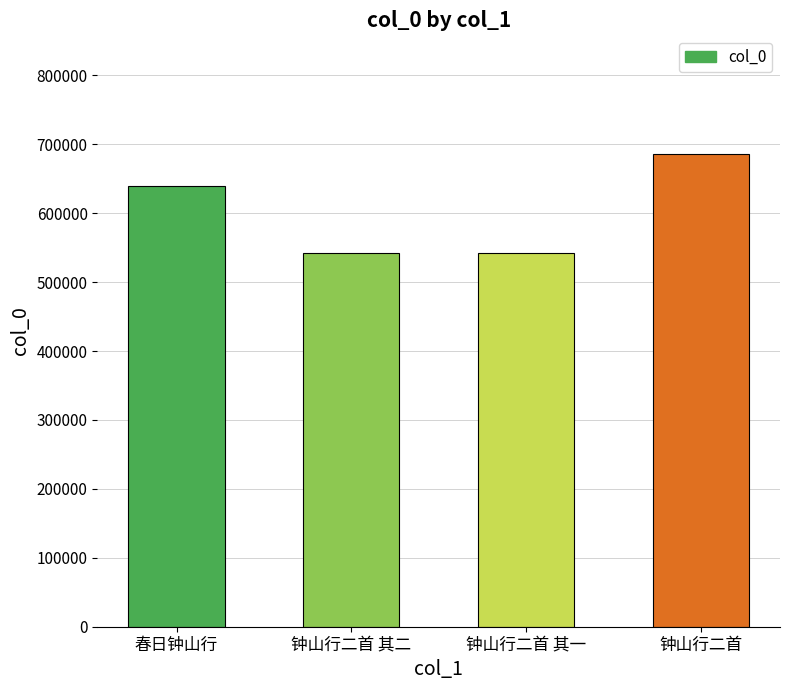

Are the bars grouped side by side (vs. stacked)?

No